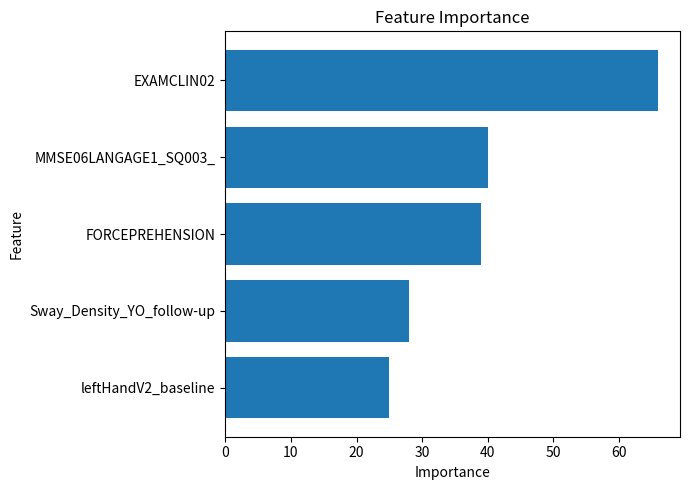

Approximately how many times larger is the value at Sway_Density_YO_follow-up compared to MMSE06LANGAGE1_SQ003_?

0.7